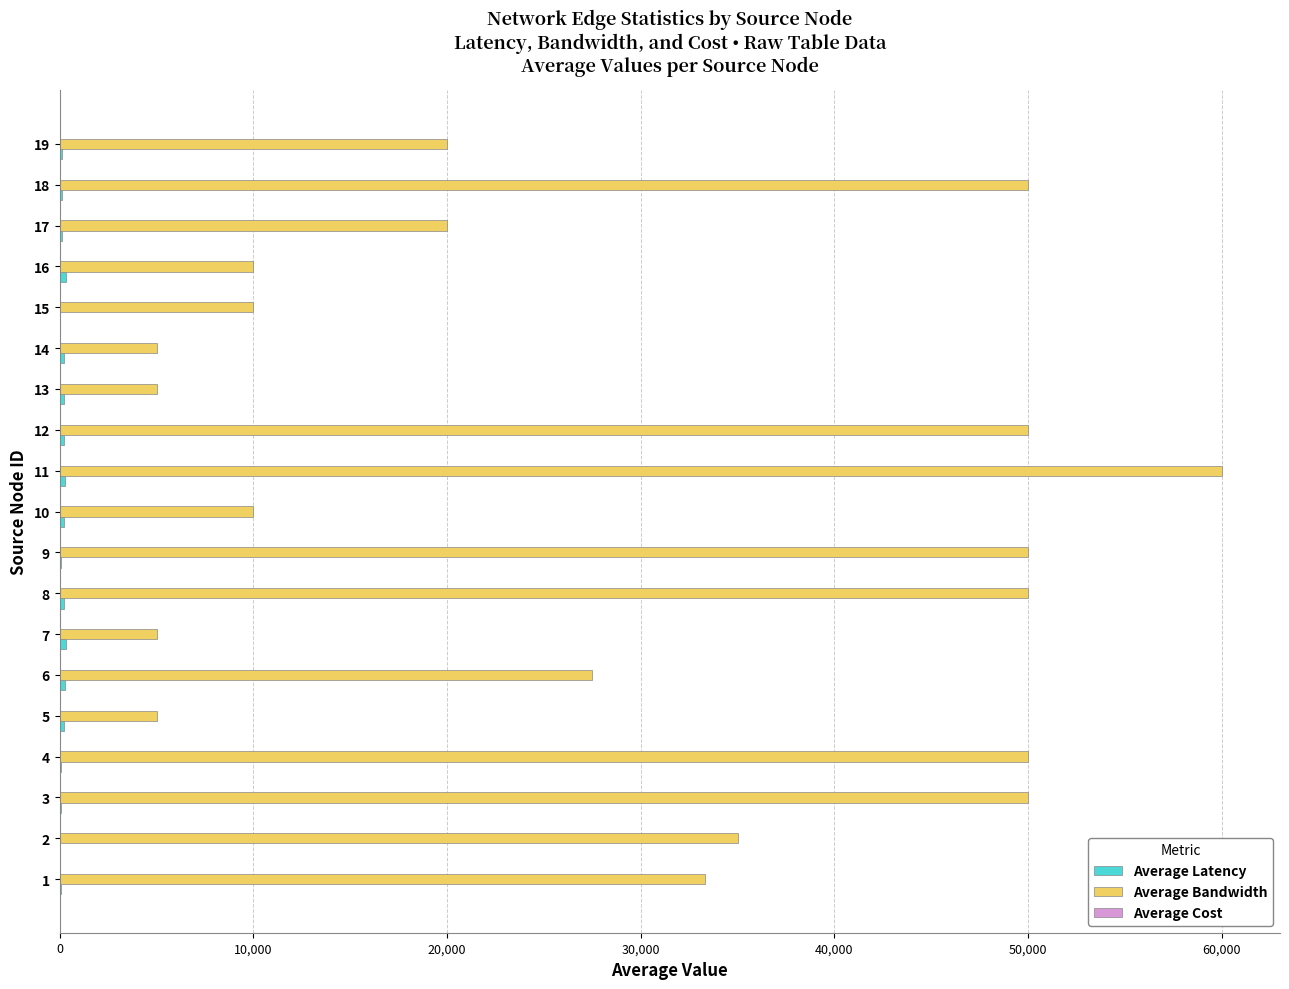

What is the maximum value shown in the chart?

60000.0